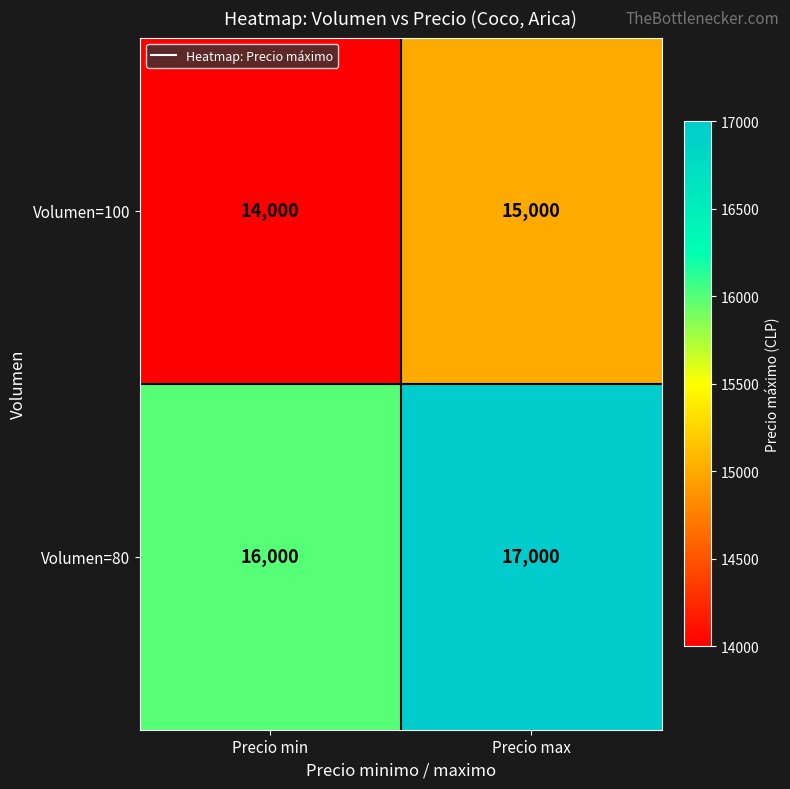

The Volumen=80 series shows 16000 at Precio min. True or false?

True